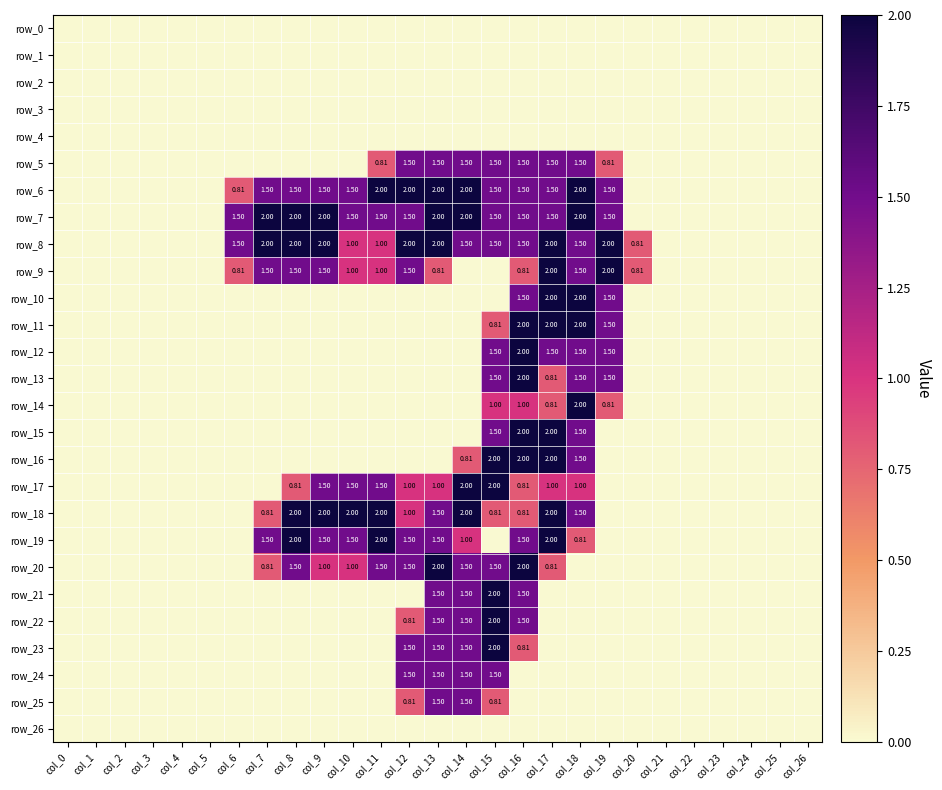

Reading left to right, what are all the values shown in this chart?

row_0: col_0=0.0	col_1=0.0	col_2=0.0	col_3=0.0	col_4=0.0	col_5=0.0	col_6=0.0	col_7=0.0	col_8=0.0	col_9=0.0	col_10=0.0	col_11=0.0	col_12=0.0	col_13=0.0	col_14=0.0	col_15=0.0	col_16=0.0	col_17=0.0	col_18=0.0	col_19=0.0	col_20=0.0	col_21=0.0	col_22=0.0	col_23=0.0	col_24=0.0	col_25=0.0	col_26=0.0
row_1: col_0=0.0	col_1=0.0	col_2=0.0	col_3=0.0	col_4=0.0	col_5=0.0	col_6=0.0	col_7=0.0	col_8=0.0	col_9=0.0	col_10=0.0	col_11=0.0	col_12=0.0	col_13=0.0	col_14=0.0	col_15=0.0	col_16=0.0	col_17=0.0	col_18=0.0	col_19=0.0	col_20=0.0	col_21=0.0	col_22=0.0	col_23=0.0	col_24=0.0	col_25=0.0	col_26=0.0
row_2: col_0=0.0	col_1=0.0	col_2=0.0	col_3=0.0	col_4=0.0	col_5=0.0	col_6=0.0	col_7=0.0	col_8=0.0	col_9=0.0	col_10=0.0	col_11=0.0	col_12=0.0	col_13=0.0	col_14=0.0	col_15=0.0	col_16=0.0	col_17=0.0	col_18=0.0	col_19=0.0	col_20=0.0	col_21=0.0	col_22=0.0	col_23=0.0	col_24=0.0	col_25=0.0	col_26=0.0
row_3: col_0=0.0	col_1=0.0	col_2=0.0	col_3=0.0	col_4=0.0	col_5=0.0	col_6=0.0	col_7=0.0	col_8=0.0	col_9=0.0	col_10=0.0	col_11=0.0	col_12=0.0	col_13=0.0	col_14=0.0	col_15=0.0	col_16=0.0	col_17=0.0	col_18=0.0	col_19=0.0	col_20=0.0	col_21=0.0	col_22=0.0	col_23=0.0	col_24=0.0	col_25=0.0	col_26=0.0
row_4: col_0=0.0	col_1=0.0	col_2=0.0	col_3=0.0	col_4=0.0	col_5=0.0	col_6=0.0	col_7=0.0	col_8=0.0	col_9=0.0	col_10=0.0	col_11=0.0	col_12=0.0	col_13=0.0	col_14=0.0	col_15=0.0	col_16=0.0	col_17=0.0	col_18=0.0	col_19=0.0	col_20=0.0	col_21=0.0	col_22=0.0	col_23=0.0	col_24=0.0	col_25=0.0	col_26=0.0
row_5: col_0=0.0	col_1=0.0	col_2=0.0	col_3=0.0	col_4=0.0	col_5=0.0	col_6=0.0	col_7=0.0	col_8=0.0	col_9=0.0	col_10=0.0	col_11=0.8	col_12=1.5	col_13=1.5	col_14=1.5	col_15=1.5	col_16=1.5	col_17=1.5	col_18=1.5	col_19=0.8	col_20=0.0	col_21=0.0	col_22=0.0	col_23=0.0	col_24=0.0	col_25=0.0	col_26=0.0
row_6: col_0=0.0	col_1=0.0	col_2=0.0	col_3=0.0	col_4=0.0	col_5=0.0	col_6=0.8	col_7=1.5	col_8=1.5	col_9=1.5	col_10=1.5	col_11=2.0	col_12=2.0	col_13=2.0	col_14=2.0	col_15=1.5	col_16=1.5	col_17=1.5	col_18=2.0	col_19=1.5	col_20=0.0	col_21=0.0	col_22=0.0	col_23=0.0	col_24=0.0	col_25=0.0	col_26=0.0
row_7: col_0=0.0	col_1=0.0	col_2=0.0	col_3=0.0	col_4=0.0	col_5=0.0	col_6=1.5	col_7=2.0	col_8=2.0	col_9=2.0	col_10=1.5	col_11=1.5	col_12=1.5	col_13=2.0	col_14=2.0	col_15=1.5	col_16=1.5	col_17=1.5	col_18=2.0	col_19=1.5	col_20=0.0	col_21=0.0	col_22=0.0	col_23=0.0	col_24=0.0	col_25=0.0	col_26=0.0
row_8: col_0=0.0	col_1=0.0	col_2=0.0	col_3=0.0	col_4=0.0	col_5=0.0	col_6=1.5	col_7=2.0	col_8=2.0	col_9=2.0	col_10=1.0	col_11=1.0	col_12=2.0	col_13=2.0	col_14=1.5	col_15=1.5	col_16=1.5	col_17=2.0	col_18=1.5	col_19=2.0	col_20=0.8	col_21=0.0	col_22=0.0	col_23=0.0	col_24=0.0	col_25=0.0	col_26=0.0
row_9: col_0=0.0	col_1=0.0	col_2=0.0	col_3=0.0	col_4=0.0	col_5=0.0	col_6=0.8	col_7=1.5	col_8=1.5	col_9=1.5	col_10=1.0	col_11=1.0	col_12=1.5	col_13=0.8	col_14=0.0	col_15=0.0	col_16=0.8	col_17=2.0	col_18=1.5	col_19=2.0	col_20=0.8	col_21=0.0	col_22=0.0	col_23=0.0	col_24=0.0	col_25=0.0	col_26=0.0
row_10: col_0=0.0	col_1=0.0	col_2=0.0	col_3=0.0	col_4=0.0	col_5=0.0	col_6=0.0	col_7=0.0	col_8=0.0	col_9=0.0	col_10=0.0	col_11=0.0	col_12=0.0	col_13=0.0	col_14=0.0	col_15=0.0	col_16=1.5	col_17=2.0	col_18=2.0	col_19=1.5	col_20=0.0	col_21=0.0	col_22=0.0	col_23=0.0	col_24=0.0	col_25=0.0	col_26=0.0
row_11: col_0=0.0	col_1=0.0	col_2=0.0	col_3=0.0	col_4=0.0	col_5=0.0	col_6=0.0	col_7=0.0	col_8=0.0	col_9=0.0	col_10=0.0	col_11=0.0	col_12=0.0	col_13=0.0	col_14=0.0	col_15=0.8	col_16=2.0	col_17=2.0	col_18=2.0	col_19=1.5	col_20=0.0	col_21=0.0	col_22=0.0	col_23=0.0	col_24=0.0	col_25=0.0	col_26=0.0
row_12: col_0=0.0	col_1=0.0	col_2=0.0	col_3=0.0	col_4=0.0	col_5=0.0	col_6=0.0	col_7=0.0	col_8=0.0	col_9=0.0	col_10=0.0	col_11=0.0	col_12=0.0	col_13=0.0	col_14=0.0	col_15=1.5	col_16=2.0	col_17=1.5	col_18=1.5	col_19=1.5	col_20=0.0	col_21=0.0	col_22=0.0	col_23=0.0	col_24=0.0	col_25=0.0	col_26=0.0
row_13: col_0=0.0	col_1=0.0	col_2=0.0	col_3=0.0	col_4=0.0	col_5=0.0	col_6=0.0	col_7=0.0	col_8=0.0	col_9=0.0	col_10=0.0	col_11=0.0	col_12=0.0	col_13=0.0	col_14=0.0	col_15=1.5	col_16=2.0	col_17=0.8	col_18=1.5	col_19=1.5	col_20=0.0	col_21=0.0	col_22=0.0	col_23=0.0	col_24=0.0	col_25=0.0	col_26=0.0
row_14: col_0=0.0	col_1=0.0	col_2=0.0	col_3=0.0	col_4=0.0	col_5=0.0	col_6=0.0	col_7=0.0	col_8=0.0	col_9=0.0	col_10=0.0	col_11=0.0	col_12=0.0	col_13=0.0	col_14=0.0	col_15=1.0	col_16=1.0	col_17=0.8	col_18=2.0	col_19=0.8	col_20=0.0	col_21=0.0	col_22=0.0	col_23=0.0	col_24=0.0	col_25=0.0	col_26=0.0
row_15: col_0=0.0	col_1=0.0	col_2=0.0	col_3=0.0	col_4=0.0	col_5=0.0	col_6=0.0	col_7=0.0	col_8=0.0	col_9=0.0	col_10=0.0	col_11=0.0	col_12=0.0	col_13=0.0	col_14=0.0	col_15=1.5	col_16=2.0	col_17=2.0	col_18=1.5	col_19=0.0	col_20=0.0	col_21=0.0	col_22=0.0	col_23=0.0	col_24=0.0	col_25=0.0	col_26=0.0
row_16: col_0=0.0	col_1=0.0	col_2=0.0	col_3=0.0	col_4=0.0	col_5=0.0	col_6=0.0	col_7=0.0	col_8=0.0	col_9=0.0	col_10=0.0	col_11=0.0	col_12=0.0	col_13=0.0	col_14=0.8	col_15=2.0	col_16=2.0	col_17=2.0	col_18=1.5	col_19=0.0	col_20=0.0	col_21=0.0	col_22=0.0	col_23=0.0	col_24=0.0	col_25=0.0	col_26=0.0
row_17: col_0=0.0	col_1=0.0	col_2=0.0	col_3=0.0	col_4=0.0	col_5=0.0	col_6=0.0	col_7=0.0	col_8=0.8	col_9=1.5	col_10=1.5	col_11=1.5	col_12=1.0	col_13=1.0	col_14=2.0	col_15=2.0	col_16=0.8	col_17=1.0	col_18=1.0	col_19=0.0	col_20=0.0	col_21=0.0	col_22=0.0	col_23=0.0	col_24=0.0	col_25=0.0	col_26=0.0
row_18: col_0=0.0	col_1=0.0	col_2=0.0	col_3=0.0	col_4=0.0	col_5=0.0	col_6=0.0	col_7=0.8	col_8=2.0	col_9=2.0	col_10=2.0	col_11=2.0	col_12=1.0	col_13=1.5	col_14=2.0	col_15=0.8	col_16=0.8	col_17=2.0	col_18=1.5	col_19=0.0	col_20=0.0	col_21=0.0	col_22=0.0	col_23=0.0	col_24=0.0	col_25=0.0	col_26=0.0
row_19: col_0=0.0	col_1=0.0	col_2=0.0	col_3=0.0	col_4=0.0	col_5=0.0	col_6=0.0	col_7=1.5	col_8=2.0	col_9=1.5	col_10=1.5	col_11=2.0	col_12=1.5	col_13=1.5	col_14=1.0	col_15=0.0	col_16=1.5	col_17=2.0	col_18=0.8	col_19=0.0	col_20=0.0	col_21=0.0	col_22=0.0	col_23=0.0	col_24=0.0	col_25=0.0	col_26=0.0
row_20: col_0=0.0	col_1=0.0	col_2=0.0	col_3=0.0	col_4=0.0	col_5=0.0	col_6=0.0	col_7=0.8	col_8=1.5	col_9=1.0	col_10=1.0	col_11=1.5	col_12=1.5	col_13=2.0	col_14=1.5	col_15=1.5	col_16=2.0	col_17=0.8	col_18=0.0	col_19=0.0	col_20=0.0	col_21=0.0	col_22=0.0	col_23=0.0	col_24=0.0	col_25=0.0	col_26=0.0
row_21: col_0=0.0	col_1=0.0	col_2=0.0	col_3=0.0	col_4=0.0	col_5=0.0	col_6=0.0	col_7=0.0	col_8=0.0	col_9=0.0	col_10=0.0	col_11=0.0	col_12=0.0	col_13=1.5	col_14=1.5	col_15=2.0	col_16=1.5	col_17=0.0	col_18=0.0	col_19=0.0	col_20=0.0	col_21=0.0	col_22=0.0	col_23=0.0	col_24=0.0	col_25=0.0	col_26=0.0
row_22: col_0=0.0	col_1=0.0	col_2=0.0	col_3=0.0	col_4=0.0	col_5=0.0	col_6=0.0	col_7=0.0	col_8=0.0	col_9=0.0	col_10=0.0	col_11=0.0	col_12=0.8	col_13=1.5	col_14=1.5	col_15=2.0	col_16=1.5	col_17=0.0	col_18=0.0	col_19=0.0	col_20=0.0	col_21=0.0	col_22=0.0	col_23=0.0	col_24=0.0	col_25=0.0	col_26=0.0
row_23: col_0=0.0	col_1=0.0	col_2=0.0	col_3=0.0	col_4=0.0	col_5=0.0	col_6=0.0	col_7=0.0	col_8=0.0	col_9=0.0	col_10=0.0	col_11=0.0	col_12=1.5	col_13=1.5	col_14=1.5	col_15=2.0	col_16=0.8	col_17=0.0	col_18=0.0	col_19=0.0	col_20=0.0	col_21=0.0	col_22=0.0	col_23=0.0	col_24=0.0	col_25=0.0	col_26=0.0
row_24: col_0=0.0	col_1=0.0	col_2=0.0	col_3=0.0	col_4=0.0	col_5=0.0	col_6=0.0	col_7=0.0	col_8=0.0	col_9=0.0	col_10=0.0	col_11=0.0	col_12=1.5	col_13=1.5	col_14=1.5	col_15=1.5	col_16=0.0	col_17=0.0	col_18=0.0	col_19=0.0	col_20=0.0	col_21=0.0	col_22=0.0	col_23=0.0	col_24=0.0	col_25=0.0	col_26=0.0
row_25: col_0=0.0	col_1=0.0	col_2=0.0	col_3=0.0	col_4=0.0	col_5=0.0	col_6=0.0	col_7=0.0	col_8=0.0	col_9=0.0	col_10=0.0	col_11=0.0	col_12=0.8	col_13=1.5	col_14=1.5	col_15=0.8	col_16=0.0	col_17=0.0	col_18=0.0	col_19=0.0	col_20=0.0	col_21=0.0	col_22=0.0	col_23=0.0	col_24=0.0	col_25=0.0	col_26=0.0
row_26: col_0=0.0	col_1=0.0	col_2=0.0	col_3=0.0	col_4=0.0	col_5=0.0	col_6=0.0	col_7=0.0	col_8=0.0	col_9=0.0	col_10=0.0	col_11=0.0	col_12=0.0	col_13=0.0	col_14=0.0	col_15=0.0	col_16=0.0	col_17=0.0	col_18=0.0	col_19=0.0	col_20=0.0	col_21=0.0	col_22=0.0	col_23=0.0	col_24=0.0	col_25=0.0	col_26=0.0